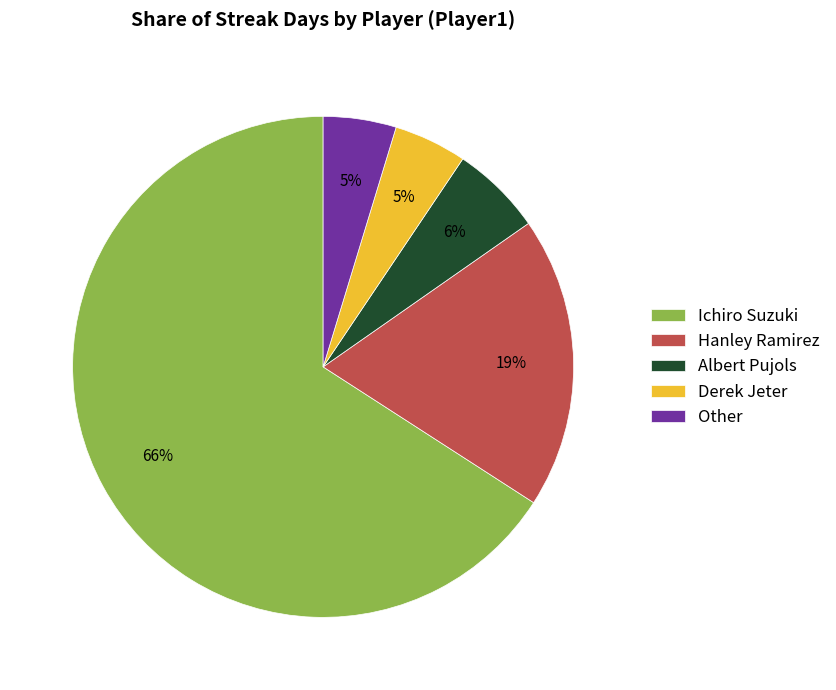

What is the largest slice in the pie chart?

Ichiro Suzuki